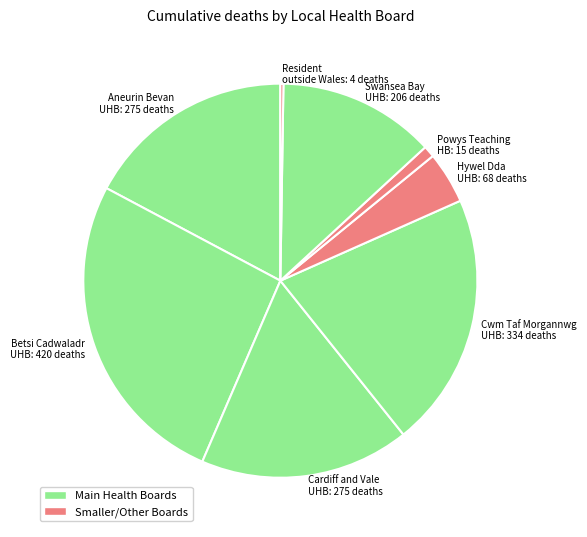

What is the largest slice in the pie chart?

Betsi Cadwaladr UHB